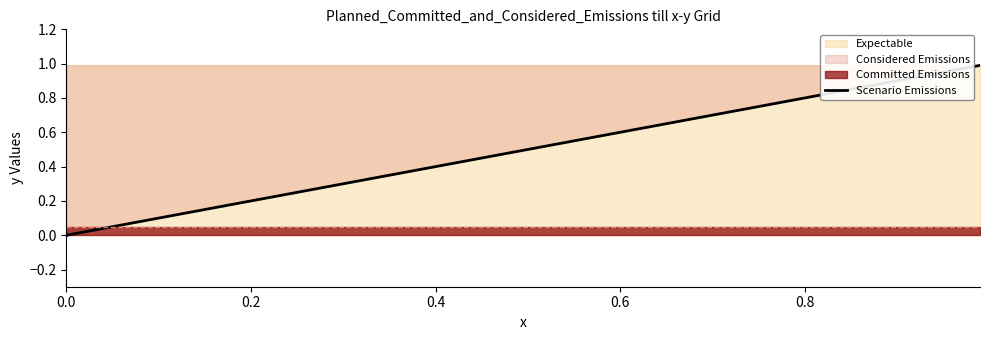

How many data points are above 0?

4